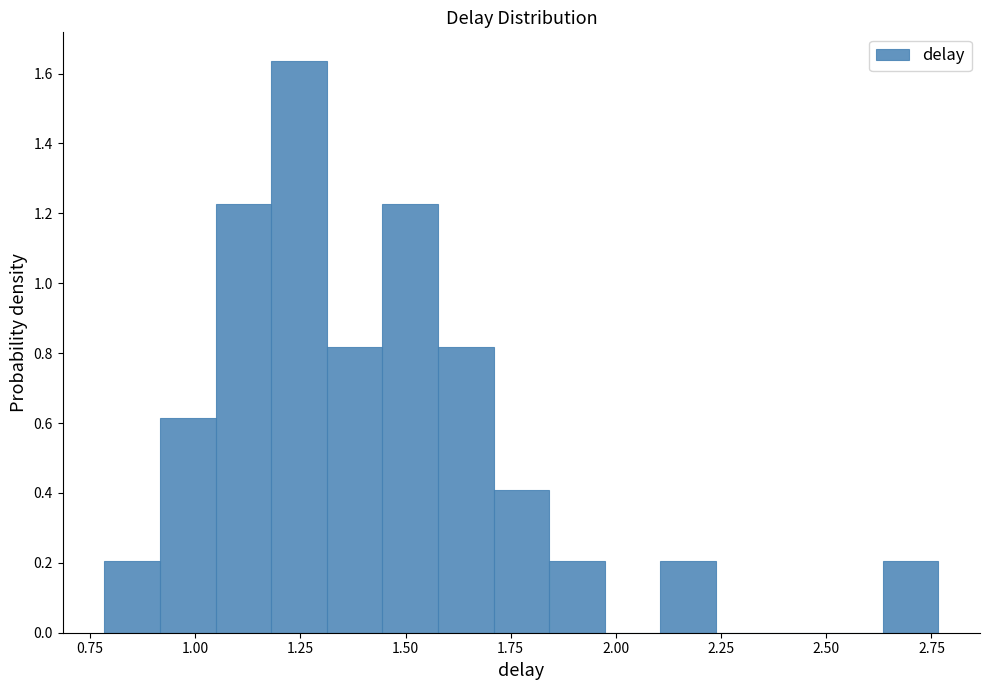

Around what value on the x-axis is the tallest bar? Give the approximate position of its centre, as read against the axis.

1.25